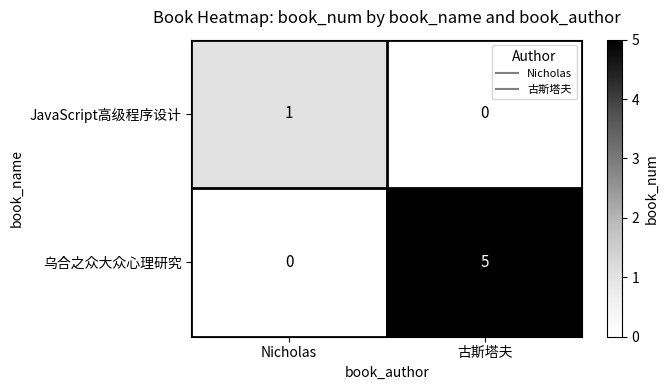

What is the spread (max minus min) of values at Nicholas?

1